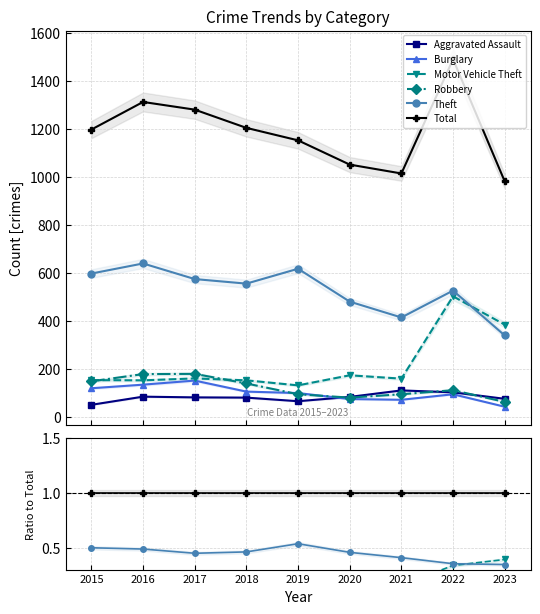

Does the chart display data point markers on the line(s)?

Yes